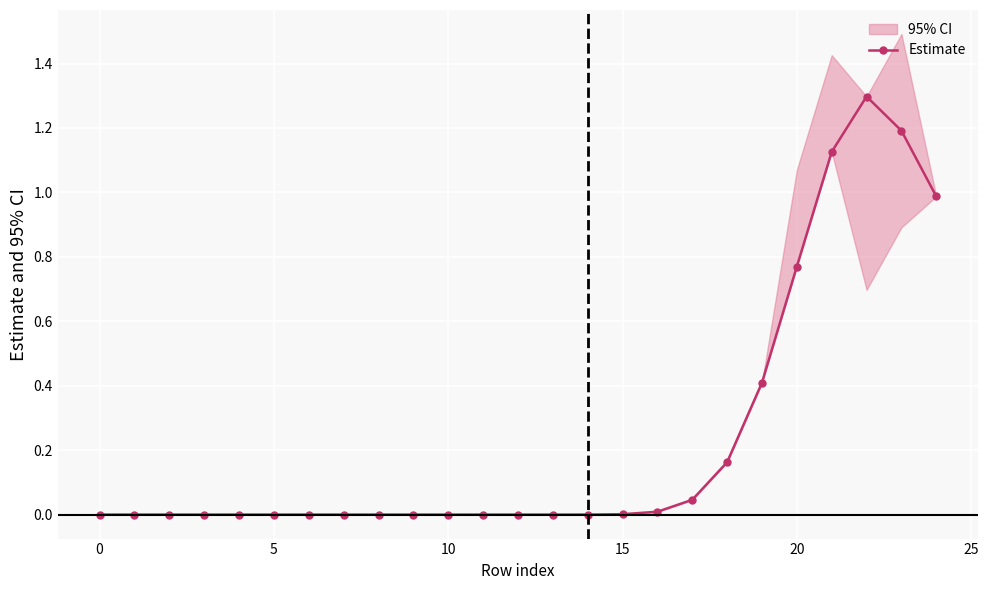

True or false: Estimate has a value of 0.5 at 0.

False